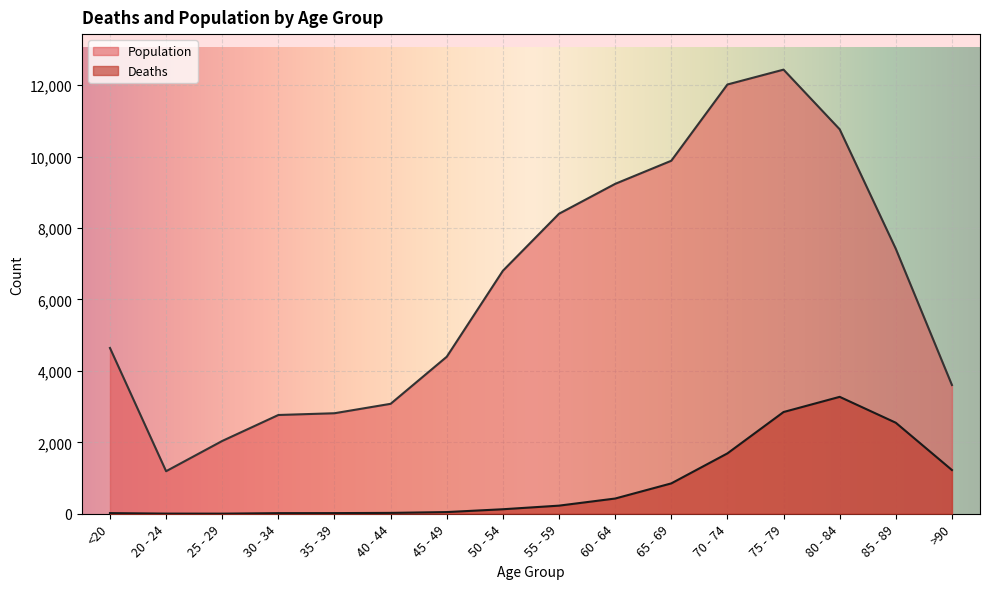

How many lines are shown in the chart?

2